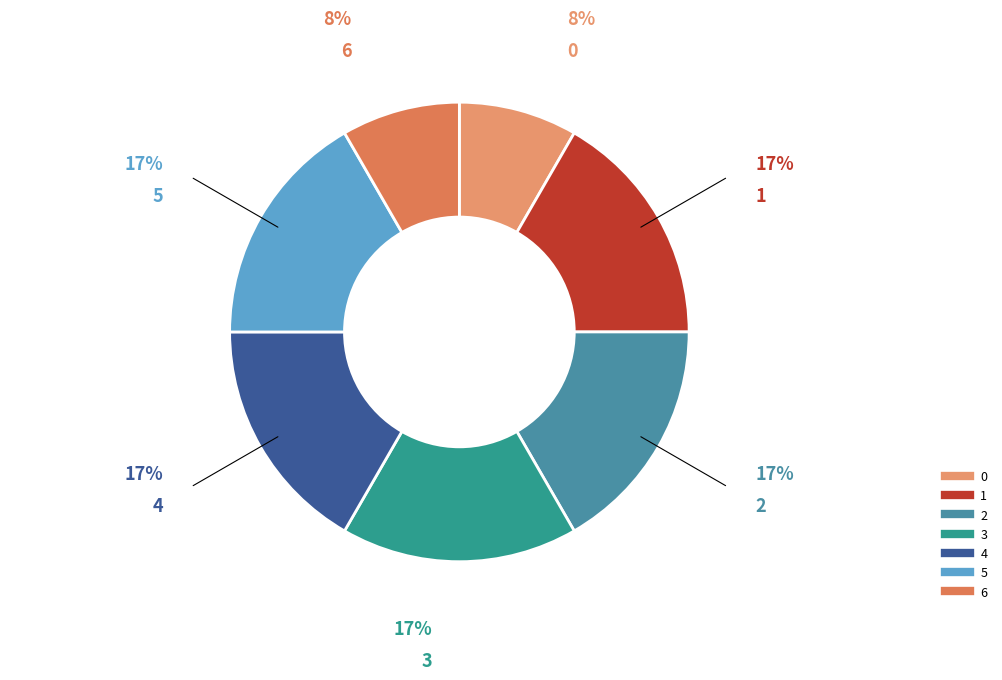

How many segments does this pie chart have?

7